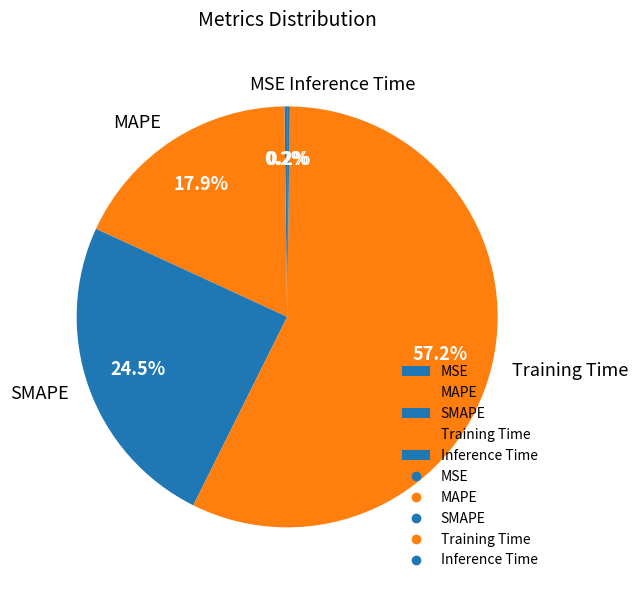

Is SMAPE the majority of the pie?

No